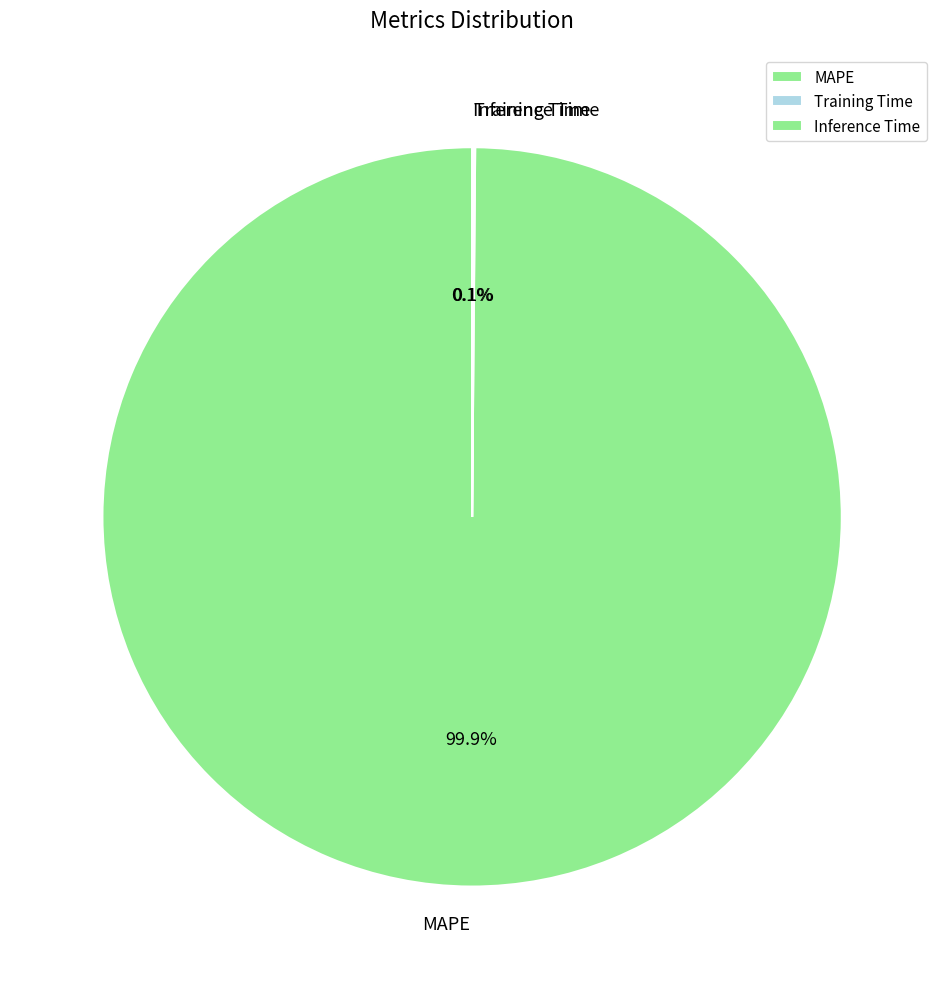

Which category accounts for the majority?

MAPE